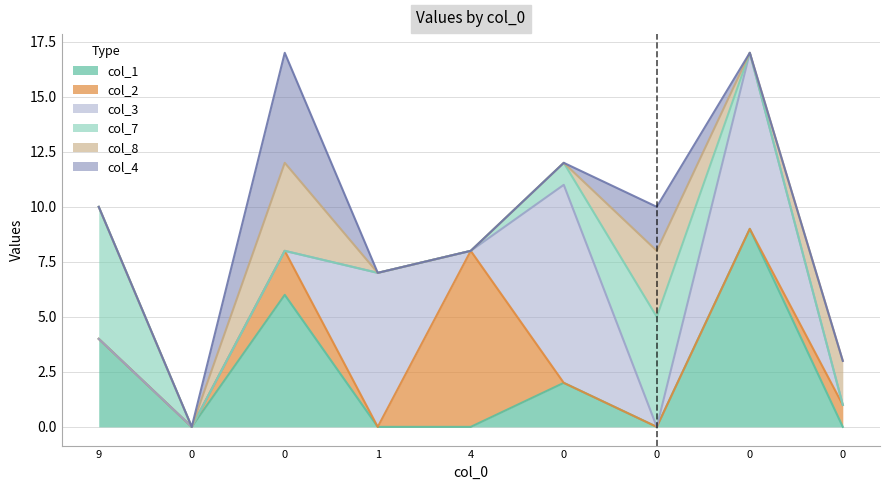

At how many categories does at least one series exceed 6?

4